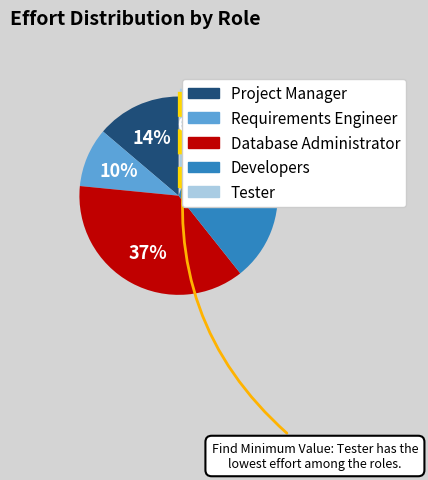

Is it true that Requirements Engineer is 10% of the pie?

True